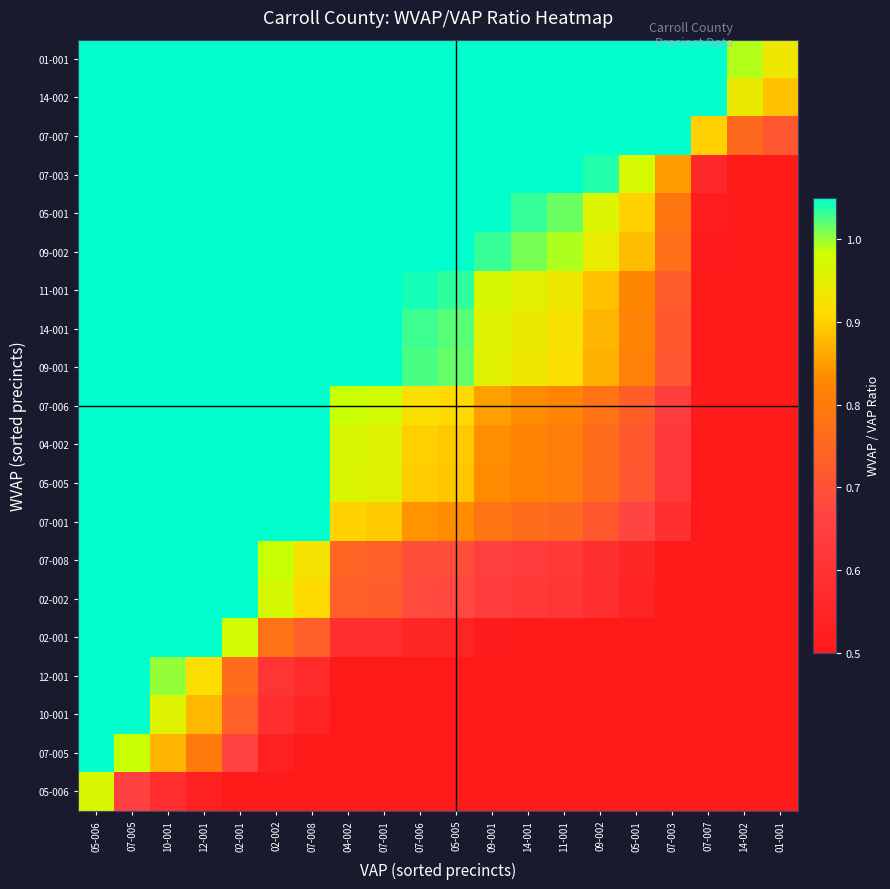

Reading right to left, what are all the values shown in this chart?

05-006: 01-001=0.1	14-002=0.1	07-007=0.1	07-003=0.2	05-001=0.2	09-002=0.2	11-001=0.2	14-001=0.2	09-001=0.2	05-005=0.2	07-006=0.2	07-001=0.3	04-002=0.3	07-008=0.3	02-002=0.4	02-001=0.4	12-001=0.5	10-001=0.6	07-005=0.7	05-006=1.0
07-005: 01-001=0.1	14-002=0.1	07-007=0.2	07-003=0.3	05-001=0.3	09-002=0.3	11-001=0.3	14-001=0.3	09-001=0.3	05-005=0.4	07-006=0.4	07-001=0.4	04-002=0.4	07-008=0.5	02-002=0.5	02-001=0.7	12-001=0.8	10-001=0.9	07-005=1.0	05-006=1.5
10-001: 01-001=0.1	14-002=0.2	07-007=0.2	07-003=0.3	05-001=0.3	09-002=0.3	11-001=0.4	14-001=0.4	09-001=0.4	05-005=0.4	07-006=0.4	07-001=0.4	04-002=0.4	07-008=0.5	02-002=0.6	02-001=0.7	12-001=0.9	10-001=1.0	07-005=1.1	05-006=1.6
12-001: 01-001=0.2	14-002=0.2	07-007=0.2	07-003=0.3	05-001=0.3	09-002=0.4	11-001=0.4	14-001=0.4	09-001=0.4	05-005=0.4	07-006=0.4	07-001=0.5	04-002=0.5	07-008=0.6	02-002=0.6	02-001=0.8	12-001=0.9	10-001=1.0	07-005=1.1	05-006=1.7
02-001: 01-001=0.2	14-002=0.2	07-007=0.2	07-003=0.4	05-001=0.4	09-002=0.5	11-001=0.5	14-001=0.5	09-001=0.5	05-005=0.5	07-006=0.5	07-001=0.6	04-002=0.6	07-008=0.7	02-002=0.8	02-001=1.0	12-001=1.2	10-001=1.3	07-005=1.4	05-006=2.1
02-002: 01-001=0.2	14-002=0.3	07-007=0.3	07-003=0.5	05-001=0.5	09-002=0.6	11-001=0.6	14-001=0.6	09-001=0.6	05-005=0.7	07-006=0.7	07-001=0.7	04-002=0.7	07-008=0.9	02-002=1.0	02-001=1.2	12-001=1.5	10-001=1.6	07-005=1.8	05-006=2.7
07-008: 01-001=0.3	14-002=0.3	07-007=0.3	07-003=0.5	05-001=0.6	09-002=0.6	11-001=0.6	14-001=0.6	09-001=0.6	05-005=0.7	07-006=0.7	07-001=0.7	04-002=0.7	07-008=0.9	02-002=1.0	02-001=1.2	12-001=1.5	10-001=1.6	07-005=1.8	05-006=2.7
07-001: 01-001=0.3	14-002=0.3	07-007=0.4	07-003=0.6	05-001=0.7	09-002=0.7	11-001=0.8	14-001=0.8	09-001=0.8	05-005=0.8	07-006=0.8	07-001=0.9	04-002=0.9	07-008=1.1	02-002=1.2	02-001=1.5	12-001=1.8	10-001=2.0	07-005=2.2	05-006=3.3
05-005: 01-001=0.3	14-002=0.3	07-007=0.4	07-003=0.6	05-001=0.7	09-002=0.8	11-001=0.8	14-001=0.8	09-001=0.8	05-005=0.9	07-006=0.9	07-001=1.0	04-002=1.0	07-008=1.2	02-002=1.3	02-001=1.6	12-001=1.9	10-001=2.1	07-005=2.4	05-006=3.5
04-002: 01-001=0.3	14-002=0.3	07-007=0.4	07-003=0.6	05-001=0.7	09-002=0.8	11-001=0.8	14-001=0.8	09-001=0.8	05-005=0.9	07-006=0.9	07-001=1.0	04-002=1.0	07-008=1.2	02-002=1.3	02-001=1.6	12-001=1.9	10-001=2.1	07-005=2.4	05-006=3.5
07-006: 01-001=0.3	14-002=0.4	07-007=0.4	07-003=0.6	05-001=0.7	09-002=0.8	11-001=0.8	14-001=0.8	09-001=0.9	05-005=0.9	07-006=0.9	07-001=1.0	04-002=1.0	07-008=1.2	02-002=1.3	02-001=1.6	12-001=2.0	10-001=2.1	07-005=2.4	05-006=3.6
09-001: 01-001=0.4	14-002=0.4	07-007=0.5	07-003=0.7	05-001=0.8	09-002=0.9	11-001=0.9	14-001=0.9	09-001=1.0	05-005=1.0	07-006=1.0	07-001=1.1	04-002=1.1	07-008=1.4	02-002=1.5	02-001=1.8	12-001=2.2	10-001=2.4	07-005=2.7	05-006=4.0
14-001: 01-001=0.4	14-002=0.4	07-007=0.5	07-003=0.7	05-001=0.8	09-002=0.9	11-001=0.9	14-001=0.9	09-001=1.0	05-005=1.0	07-006=1.0	07-001=1.1	04-002=1.1	07-008=1.4	02-002=1.5	02-001=1.8	12-001=2.2	10-001=2.4	07-005=2.7	05-006=4.0
11-001: 01-001=0.4	14-002=0.4	07-007=0.5	07-003=0.7	05-001=0.8	09-002=0.9	11-001=0.9	14-001=0.9	09-001=1.0	05-005=1.0	07-006=1.0	07-001=1.1	04-002=1.1	07-008=1.4	02-002=1.5	02-001=1.9	12-001=2.2	10-001=2.4	07-005=2.8	05-006=4.1
09-002: 01-001=0.4	14-002=0.4	07-007=0.5	07-003=0.8	05-001=0.9	09-002=0.9	11-001=1.0	14-001=1.0	09-001=1.0	05-005=1.1	07-006=1.1	07-001=1.2	04-002=1.2	07-008=1.5	02-002=1.6	02-001=2.0	12-001=2.4	10-001=2.6	07-005=2.9	05-006=4.3
05-001: 01-001=0.4	14-002=0.4	07-007=0.5	07-003=0.8	05-001=0.9	09-002=1.0	11-001=1.0	14-001=1.0	09-001=1.1	05-005=1.1	07-006=1.1	07-001=1.2	04-002=1.2	07-008=1.5	02-002=1.6	02-001=2.0	12-001=2.4	10-001=2.6	07-005=3.0	05-006=4.4
07-003: 01-001=0.4	14-002=0.5	07-007=0.6	07-003=0.9	05-001=1.0	09-002=1.0	11-001=1.1	14-001=1.1	09-001=1.1	05-005=1.2	07-006=1.2	07-001=1.3	04-002=1.3	07-008=1.6	02-002=1.7	02-001=2.2	12-001=2.6	10-001=2.9	07-005=3.2	05-006=4.8
07-007: 01-001=0.7	14-002=0.8	07-007=0.9	07-003=1.4	05-001=1.6	09-002=1.7	11-001=1.8	14-001=1.8	09-001=1.8	05-005=2.0	07-006=2.0	07-001=2.1	04-002=2.1	07-008=2.6	02-002=2.8	02-001=3.5	12-001=4.2	10-001=4.6	07-005=5.2	05-006=7.7
14-002: 01-001=0.9	14-002=0.9	07-007=1.1	07-003=1.7	05-001=1.9	09-002=2.1	11-001=2.2	14-001=2.2	09-001=2.3	05-005=2.4	07-006=2.4	07-001=2.6	04-002=2.6	07-008=3.3	02-002=3.5	02-001=4.4	12-001=5.2	10-001=5.7	07-005=6.5	05-006=9.6
01-001: 01-001=0.9	14-002=1.0	07-007=1.2	07-003=1.8	05-001=2.1	09-002=2.2	11-001=2.3	14-001=2.4	09-001=2.4	05-005=2.6	07-006=2.6	07-001=2.7	04-002=2.8	07-008=3.4	02-002=3.7	02-001=4.6	12-001=5.5	10-001=6.0	07-005=6.8	05-006=10.1